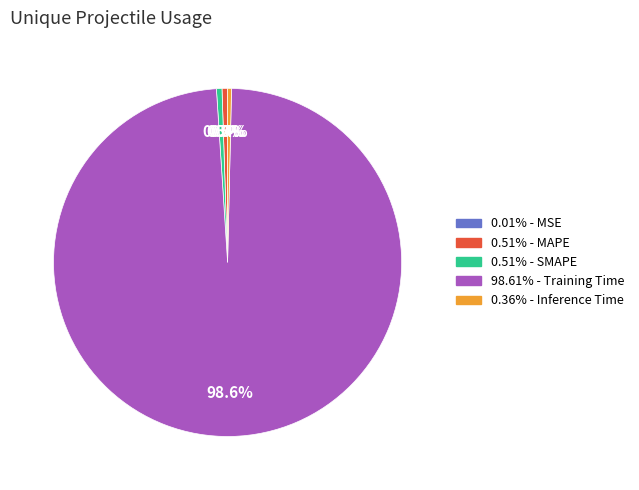

Does any single category account for the majority?

Yes